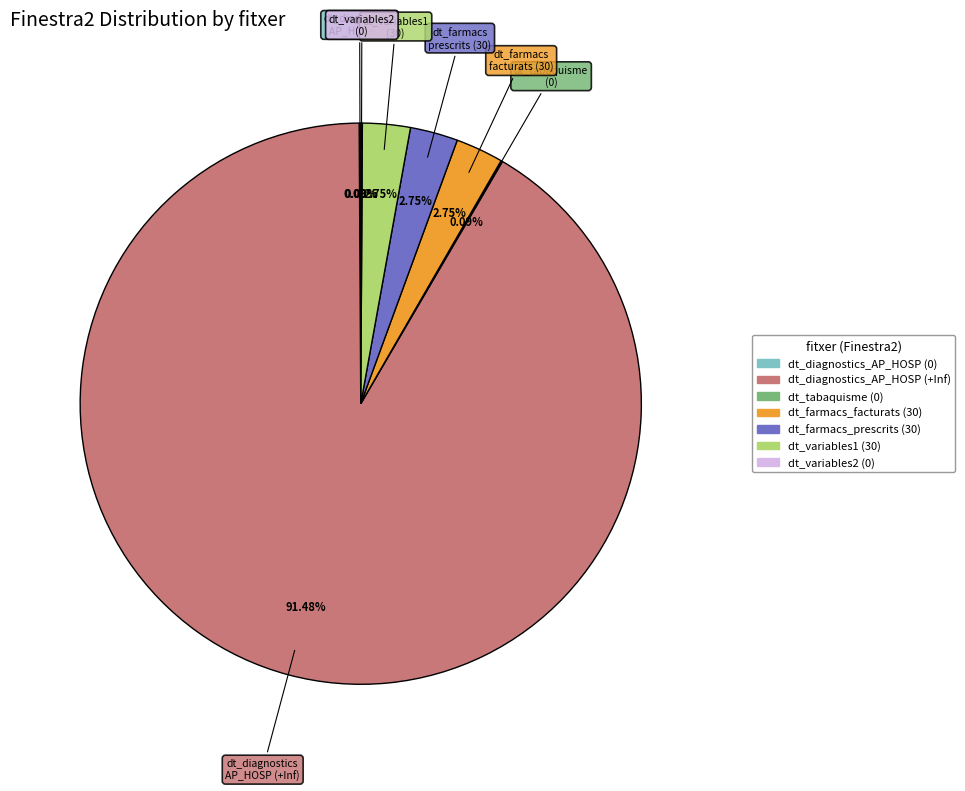

Is dt_farmacs_prescrits (30) the majority of the pie?

No